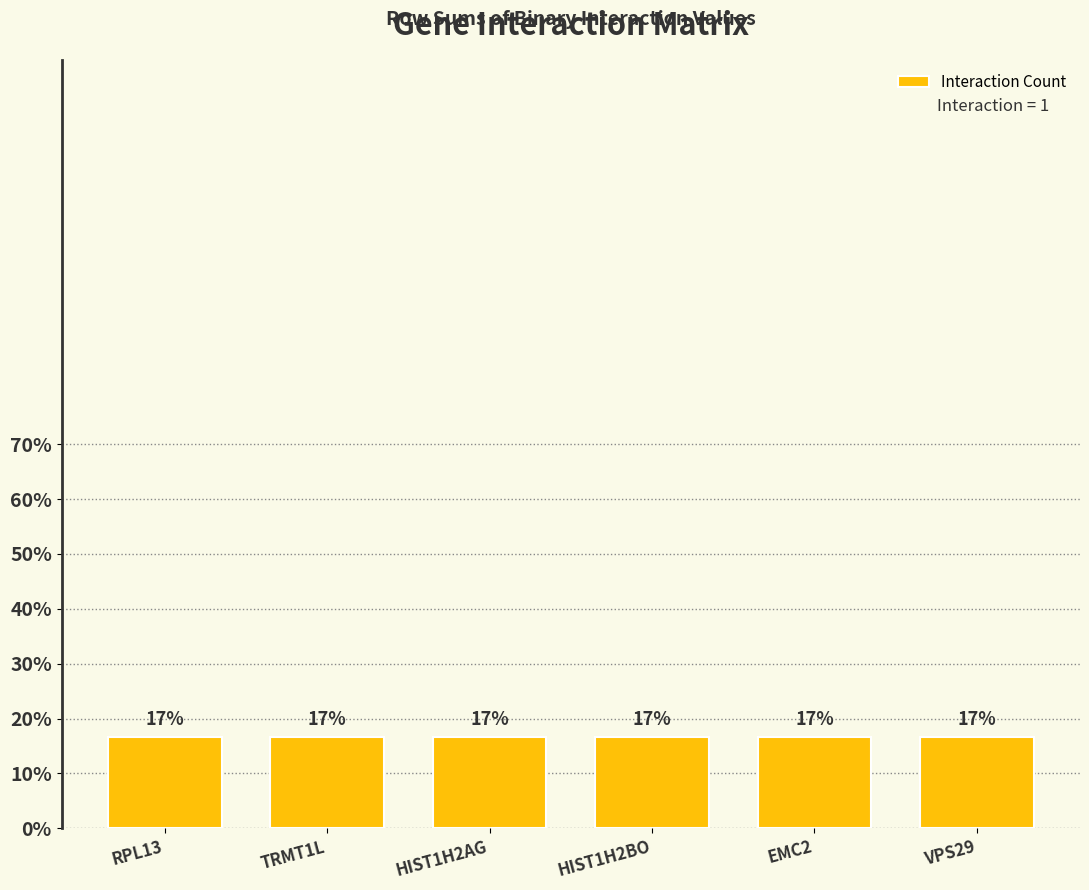

The value at TRMT1L is 1. True or false?

True